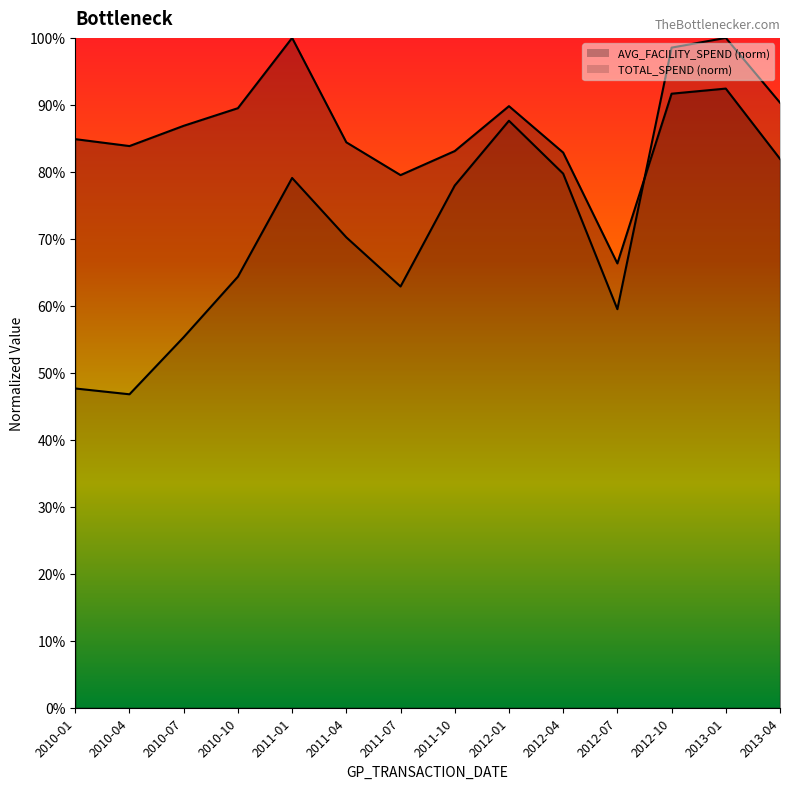

Which series has the largest range (max minus min)?

TOTAL_SPEND